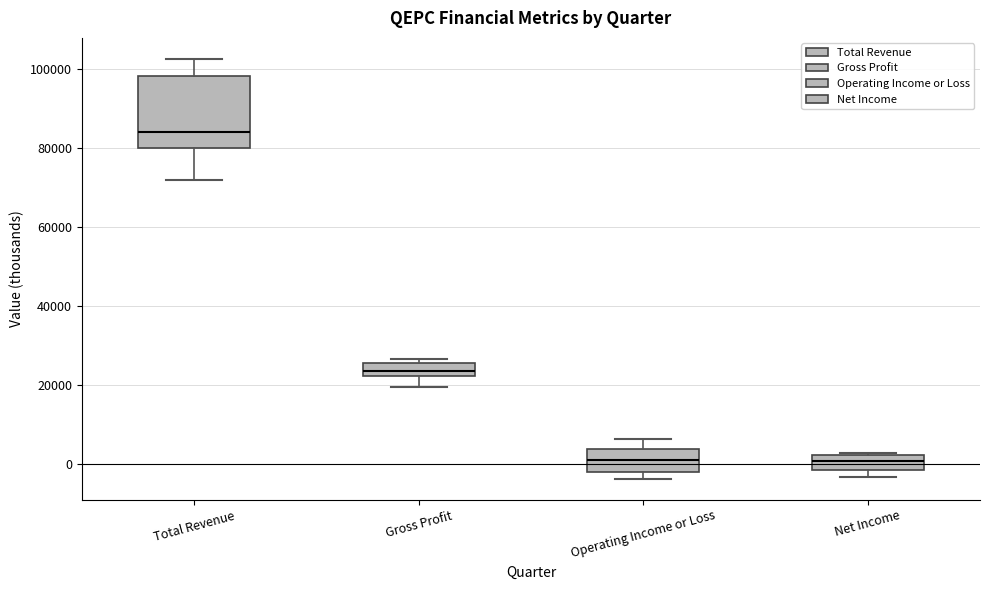

Reading left to right, transcribe this box plot: for each box, give where its median line is, the range the box spans, and where its two whiskers end, as read against the y-axis. The values are not printed on the chart, so give them approximately, as read against the axis.

Total Revenue: median 84000, box 80000 to 98000, whiskers 72000 to 102000
Gross Profit: median 24000, box 22000 to 26000, whiskers 20000 to 26000 (just above the box's upper edge)
Operating Income or Loss: median 2000, box -2000 to 4000, whiskers -4000 to 6000
Net Income: median 0, box -2000 to 2000, whiskers -4000 to 2000